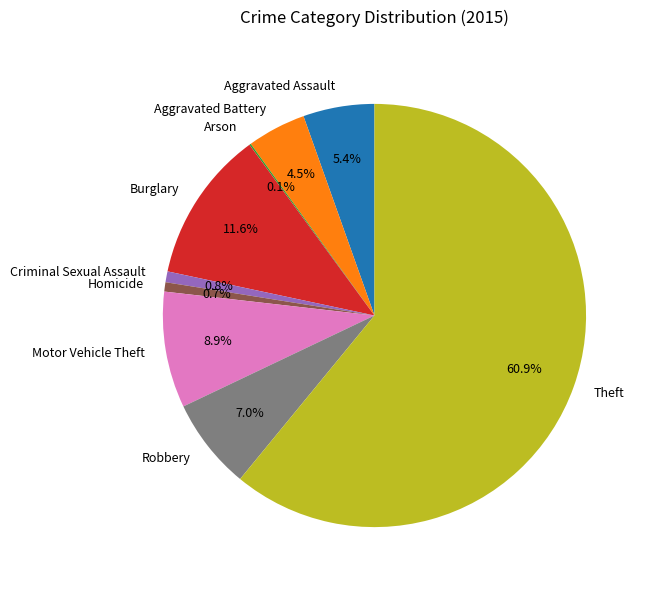

To the nearest percent, what is the average slice percentage?

11%